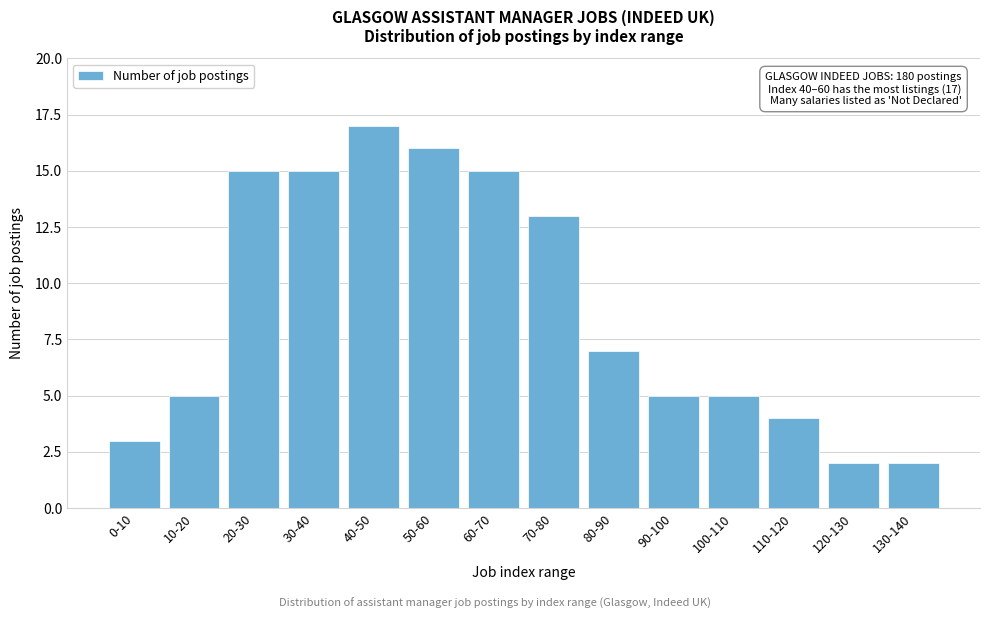

Reading right to left, what are all the values shown in this chart?

130-140=2	120-130=2	110-120=4	100-110=5	90-100=5	80-90=7	70-80=13	60-70=15	50-60=16	40-50=17	30-40=15	20-30=15	10-20=5	0-10=3